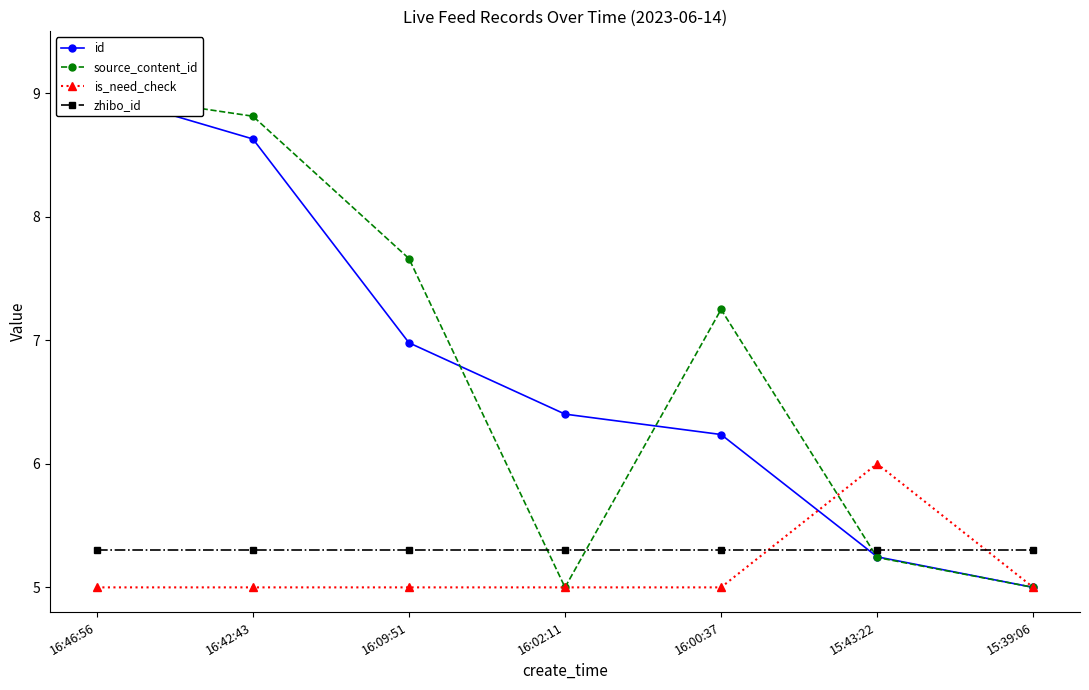

Is the value of source_content_id at 16:00:37 greater than the value of zhibo_id at 16:46:56?

Yes